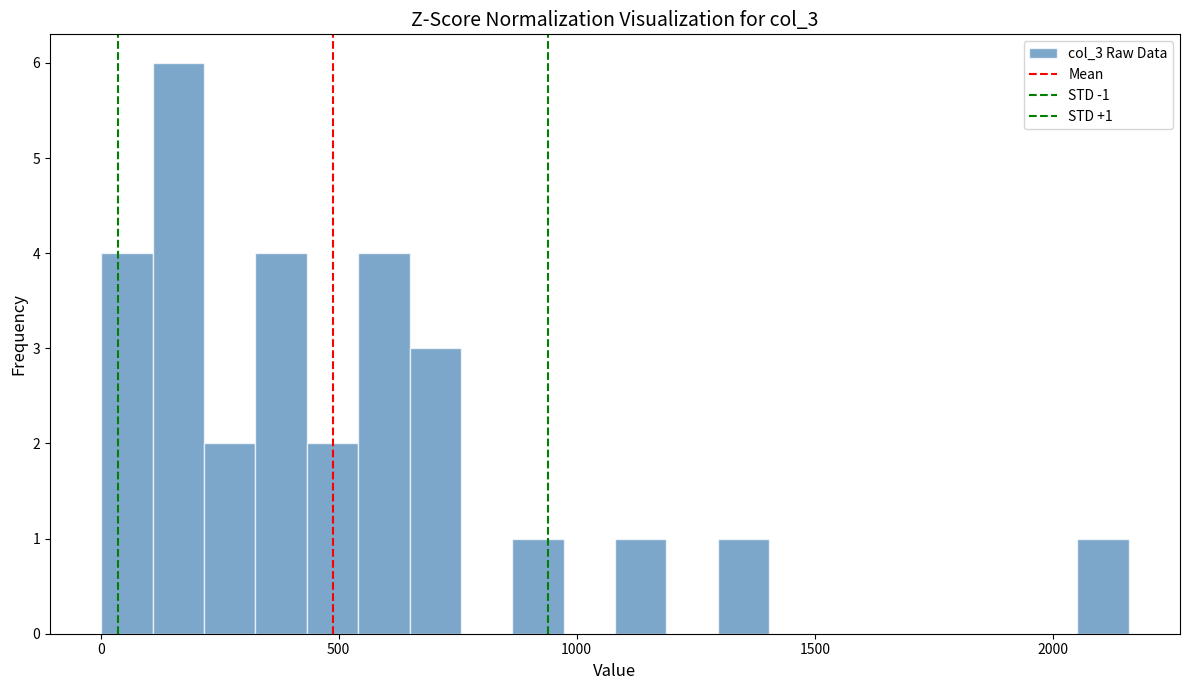

Around what value on the x-axis is the tallest bar? Give the approximate position of its centre, as read against the axis.

150